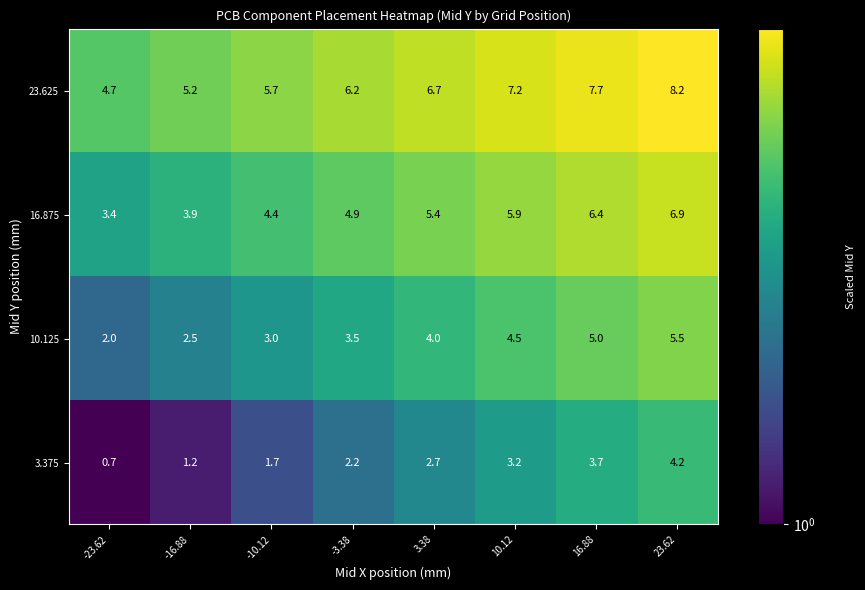

What is the average value of the 10.125 series?

3.8